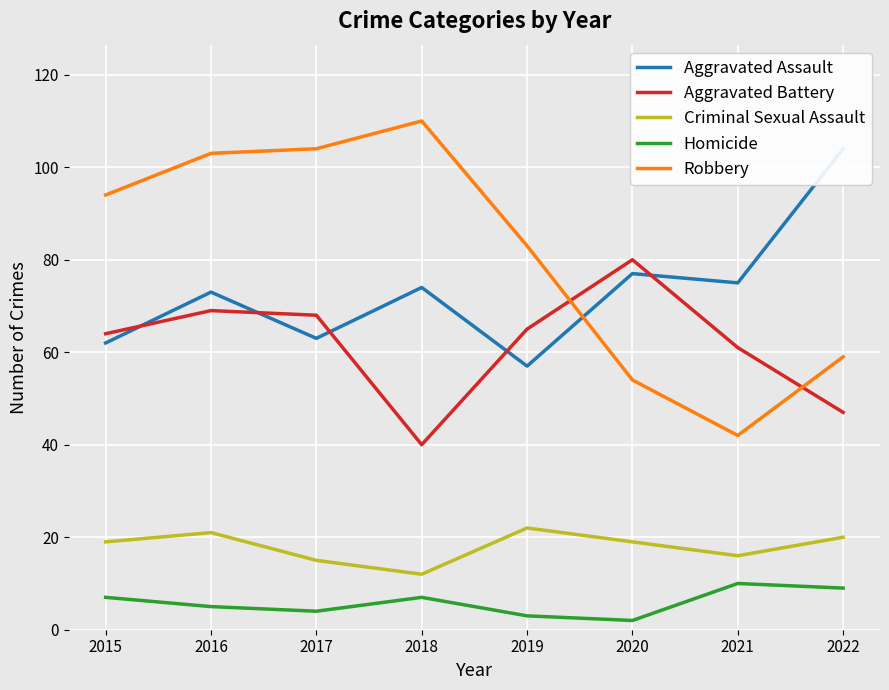

Rank the series by their maximum value, from lowest to highest.

Homicide, Criminal Sexual Assault, Aggravated Battery, Aggravated Assault, Robbery